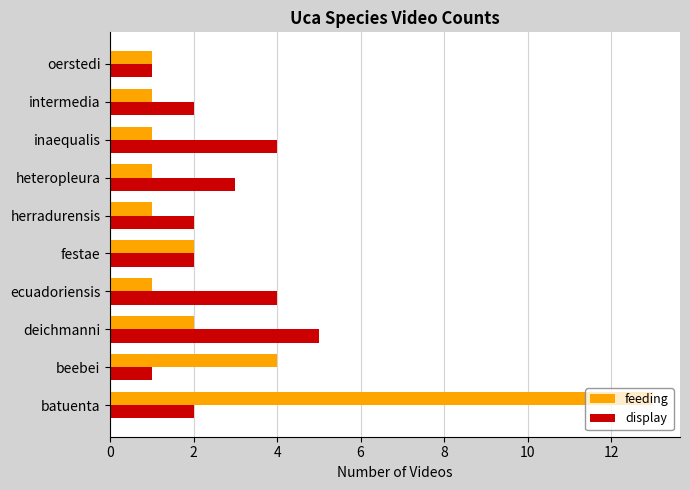

Count the number of categories in the chart.

10